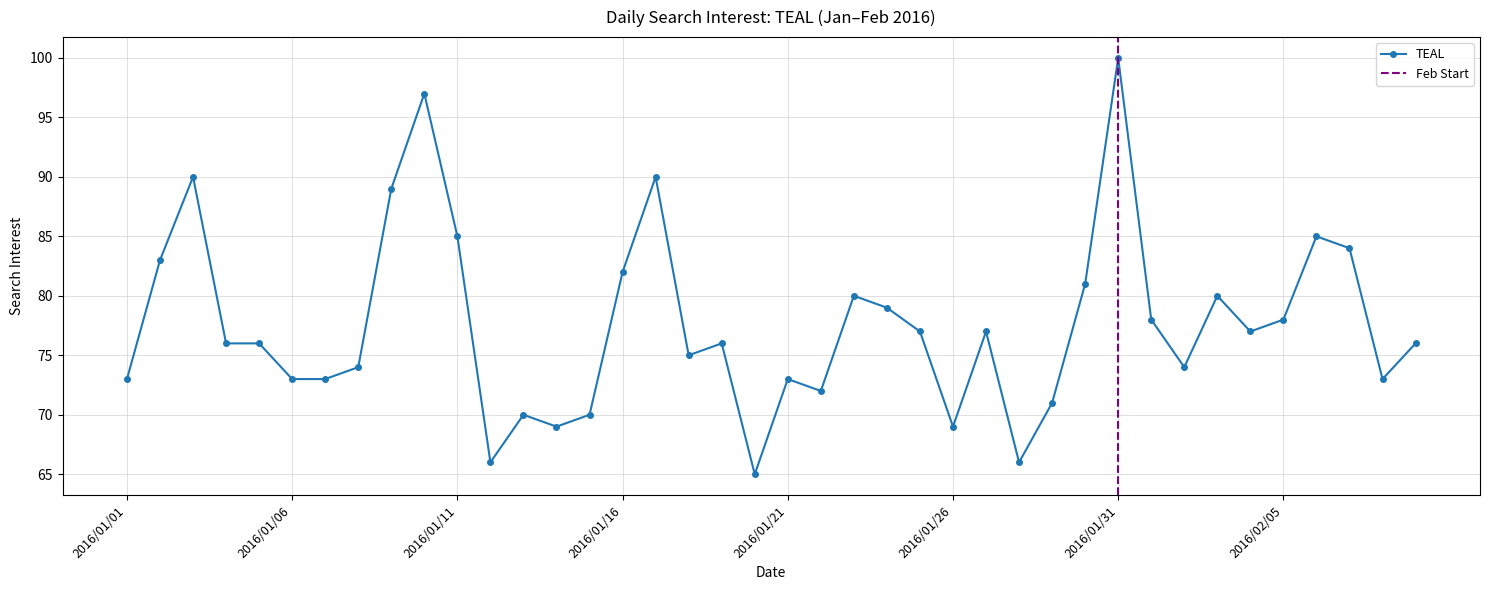

What position from the left is 2016/01/07?

7